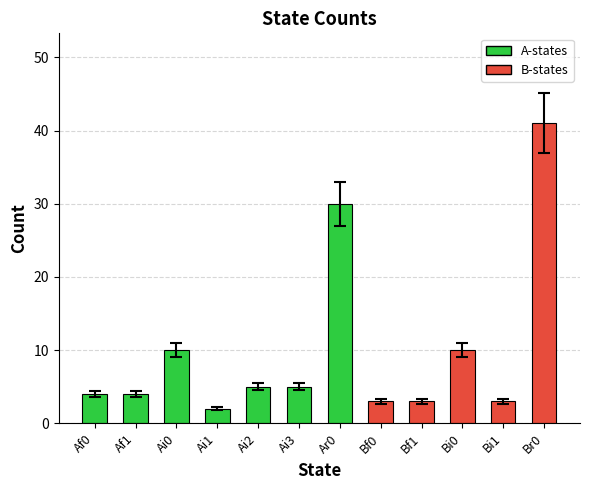

What is the difference between the values at Bi1 and Ai2?

2